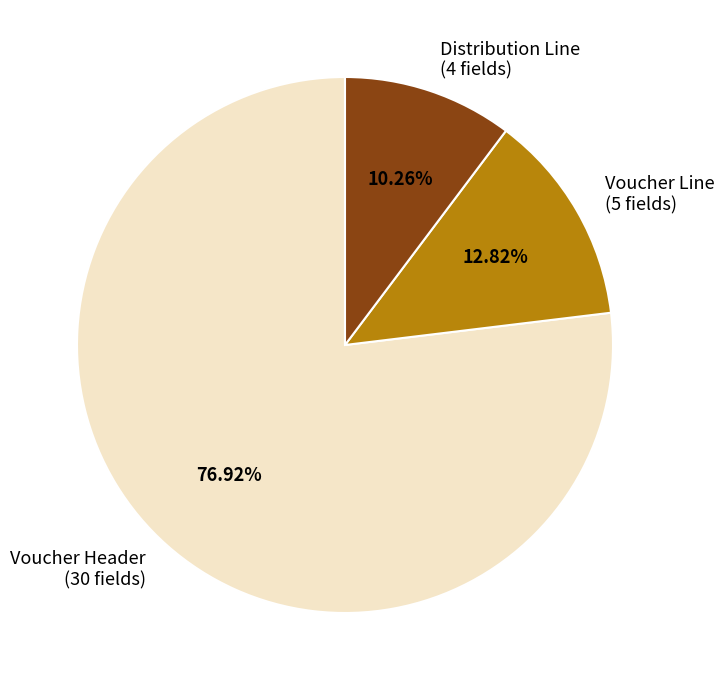

To the nearest percent, what percentage of the pie is Distribution Line?

10%